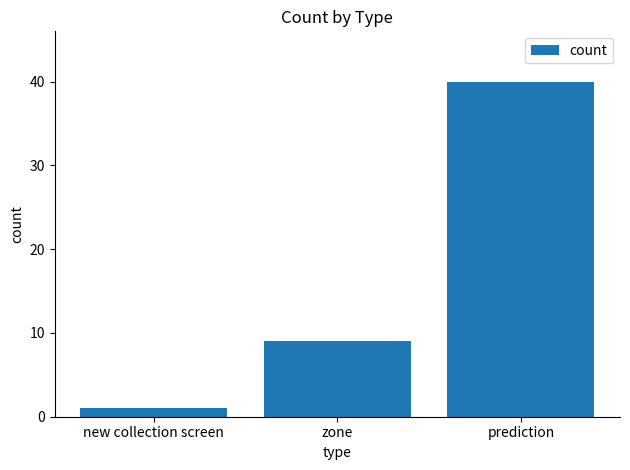

How many values are between 1 and 40?

3